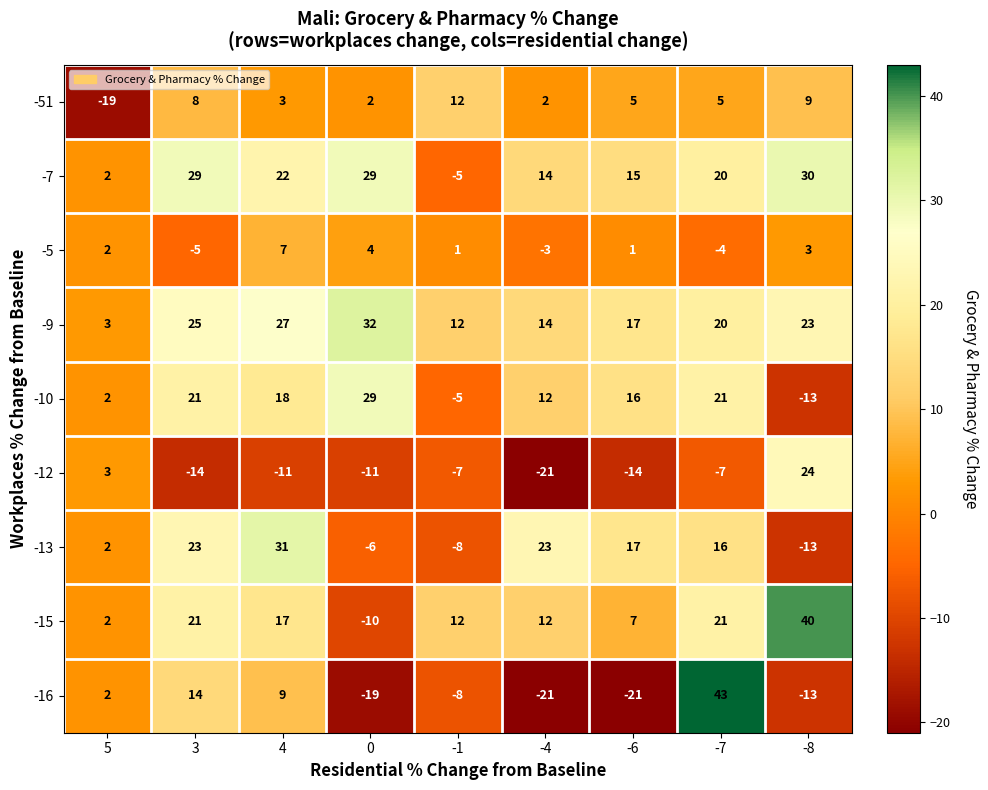

Where does the -10 series first go above 16?

3